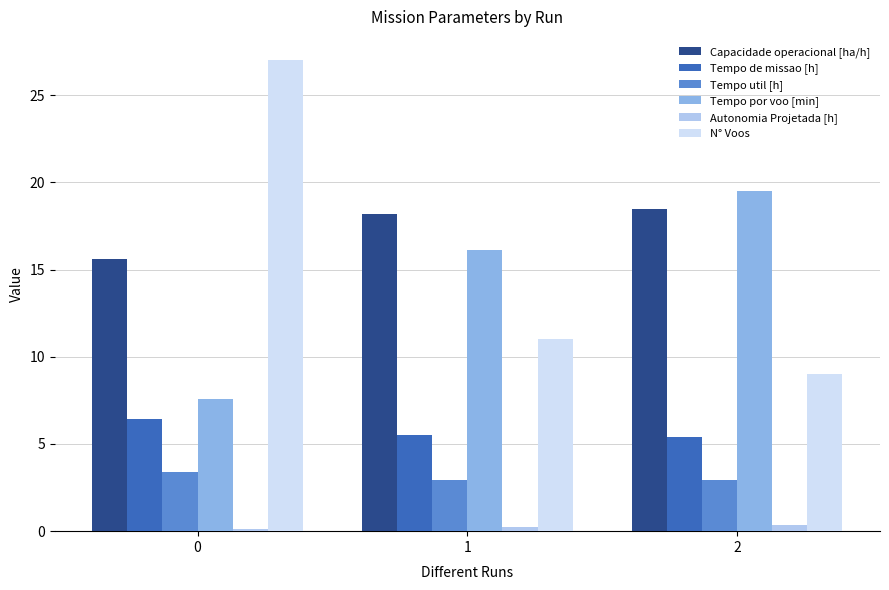

The N° Voos series shows 41.5 at 0. True or false?

False